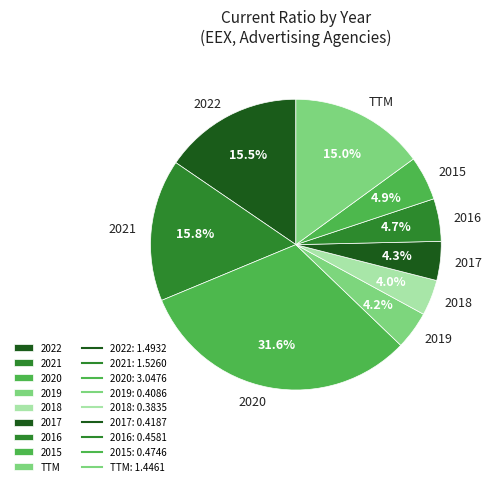

To the nearest percent, what is the difference between the 2016 and 2021 slice percentages?

11%